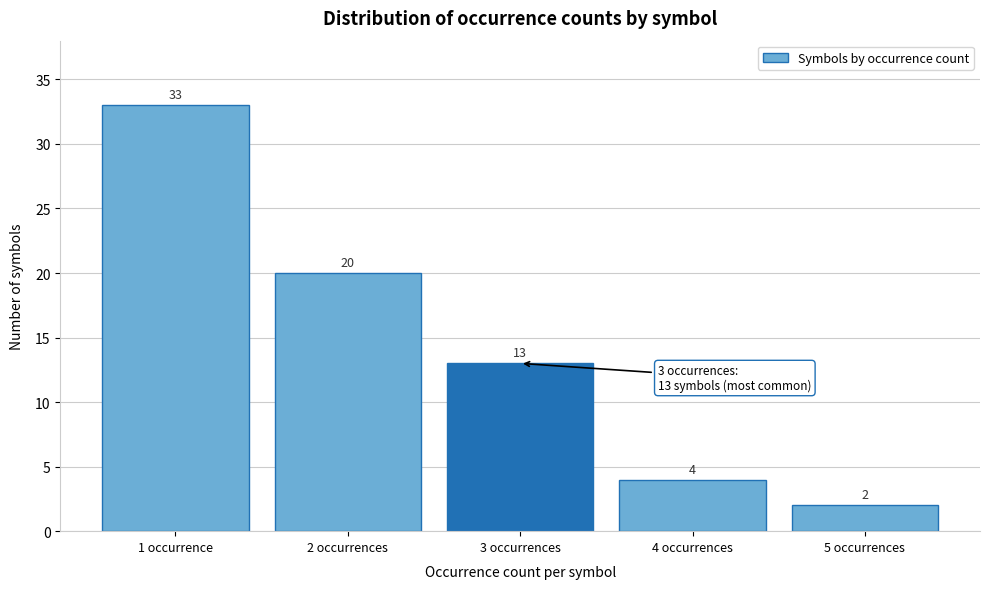

Reading left to right, what are all the values shown in this chart?

33	20	13	4	2